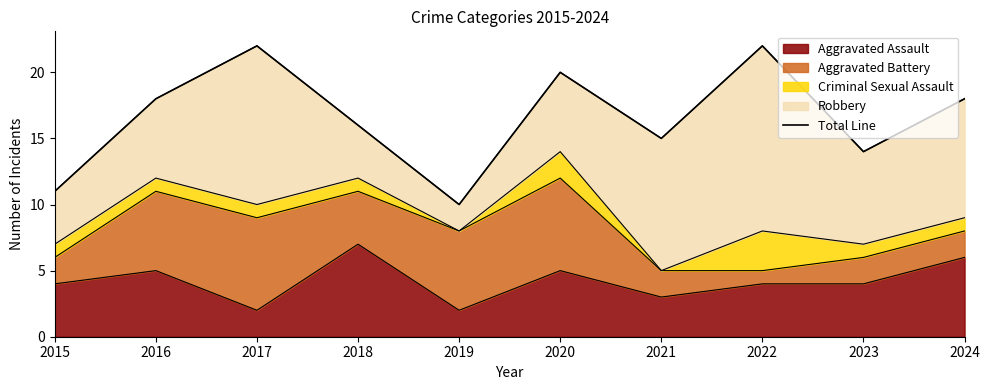

What is the smallest value displayed?

10